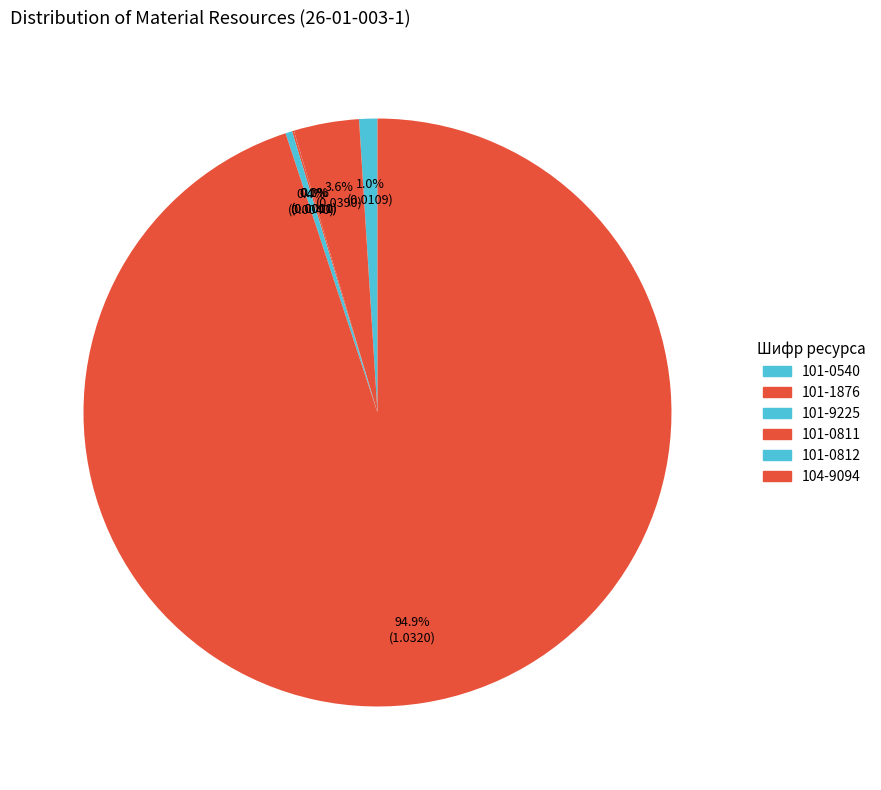

What is the smallest slice in the pie chart?

101-9225